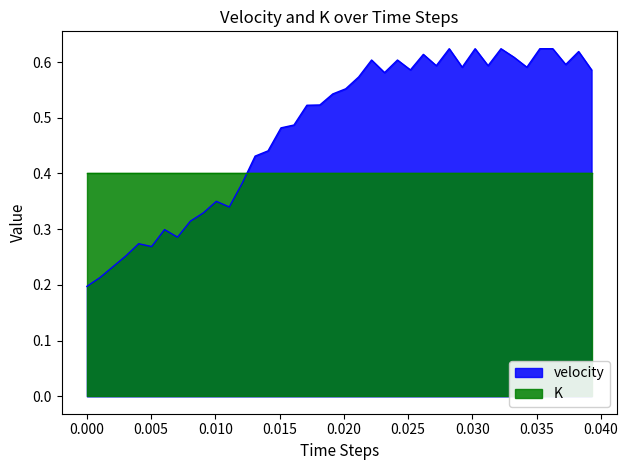

True or false: K and velocity cross at least once.

True